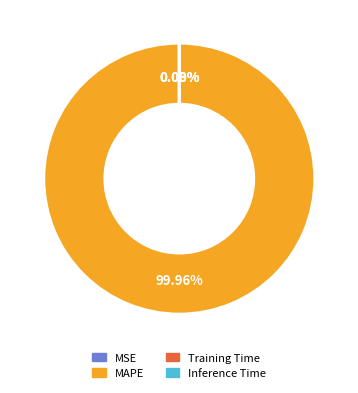

To the nearest percent, what percentage of the pie is MAPE?

100%